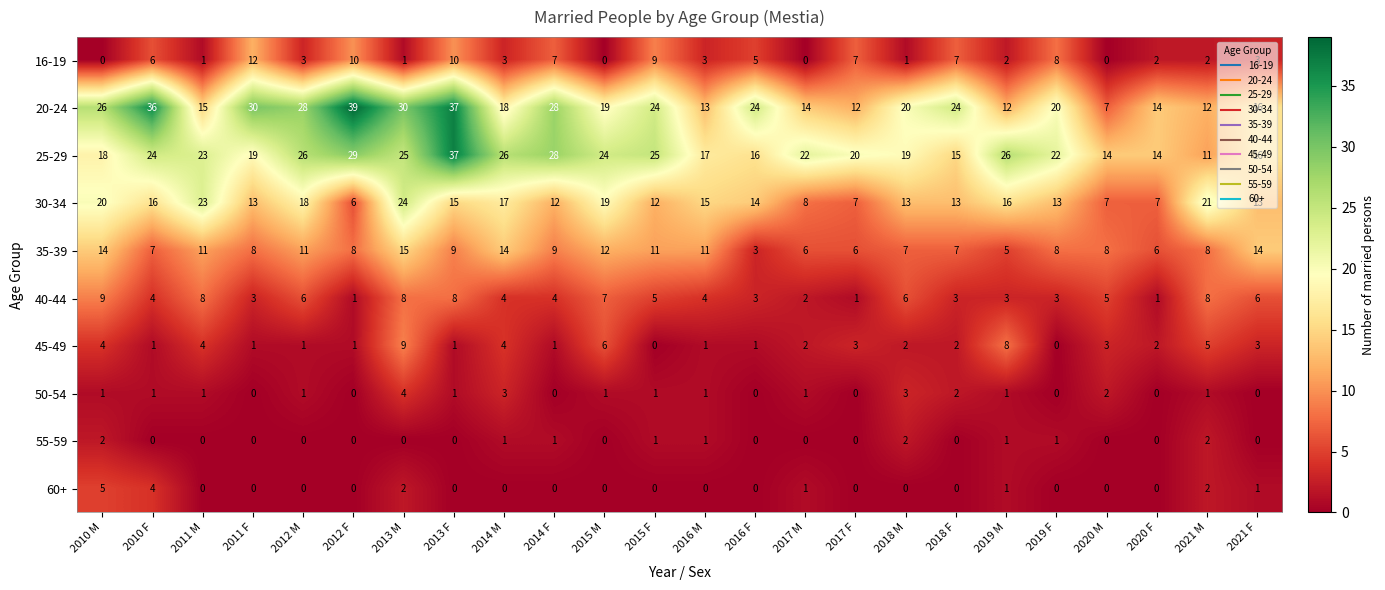

What is the greatest value displayed?

39